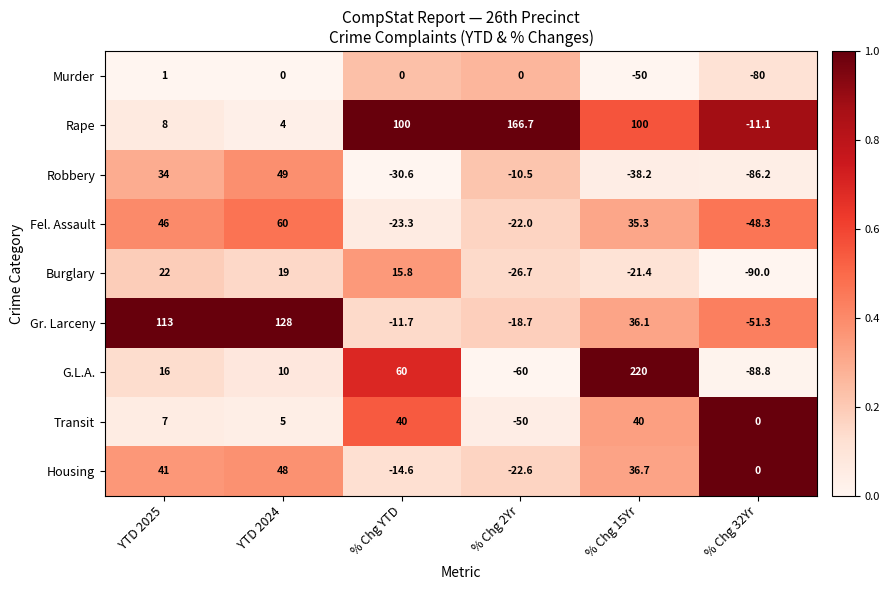

At how many categories does at least one series exceed 103?

4